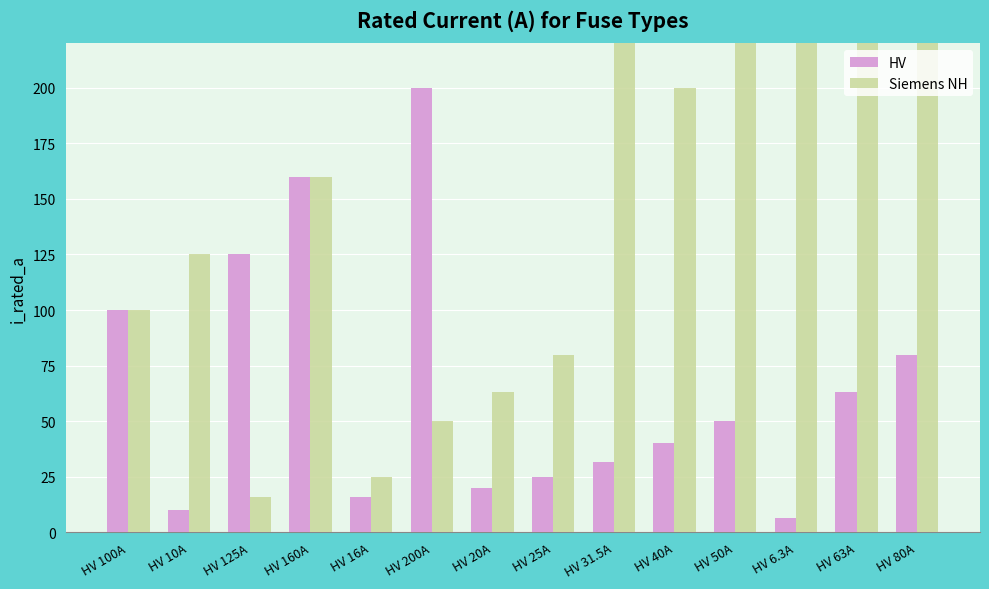

Where does the Siemens NH series first go above 160?

HV 31.5A